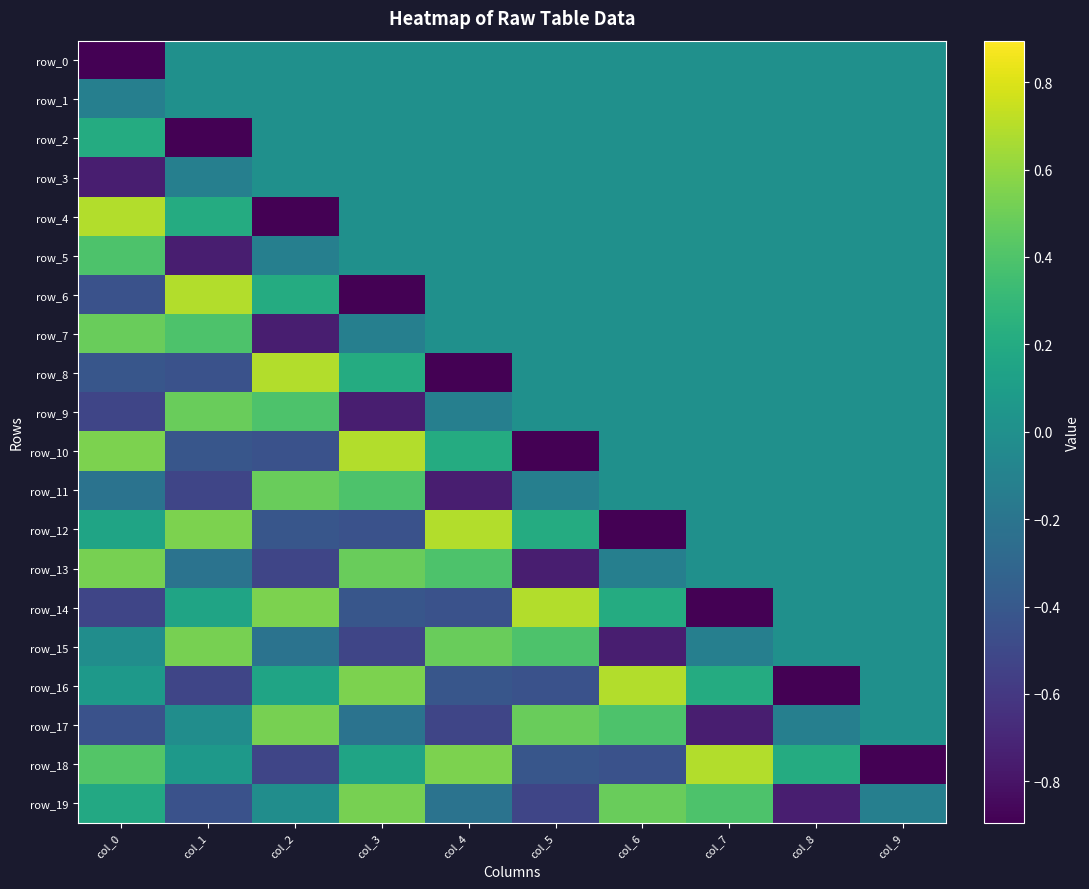

How many row_10 values are between 0 and 1?

7